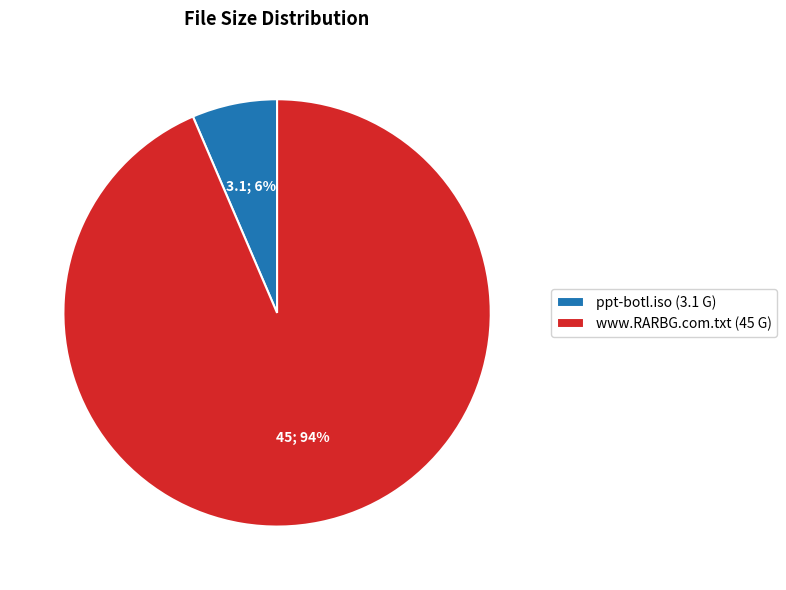

Is it true that www.RARBG.com.txt is 80% of the pie?

False